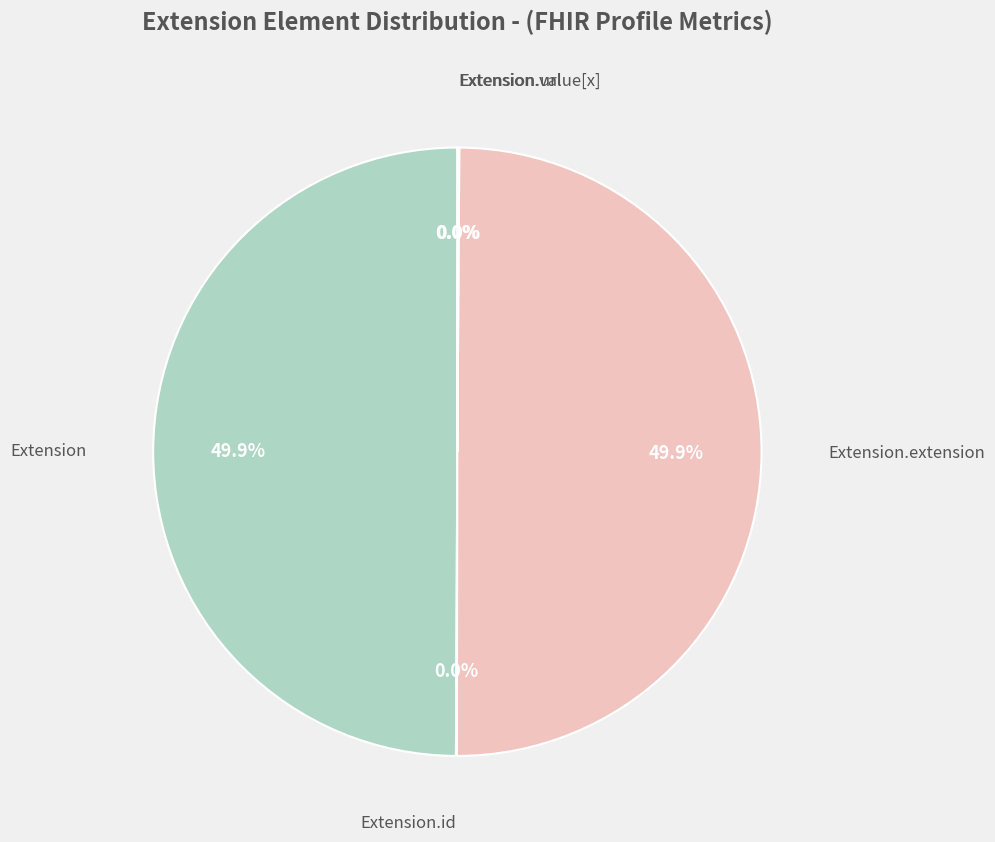

Do Extension and Extension.extension together represent more than half of the pie?

Yes